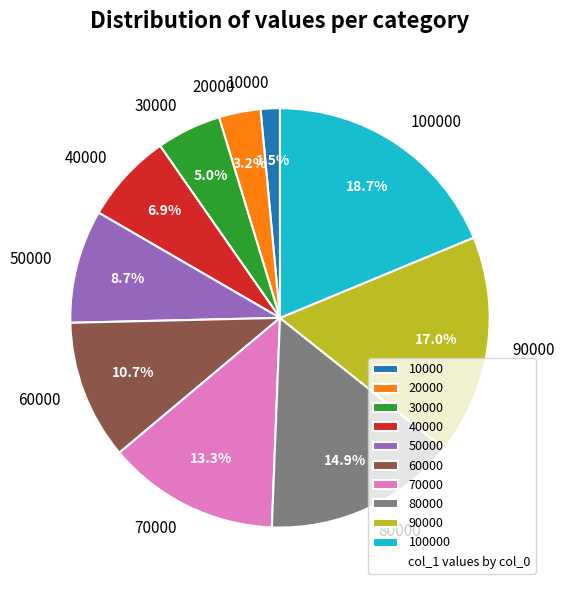

To the nearest percent, what is the difference between the largest and smallest slice percentages?

17%